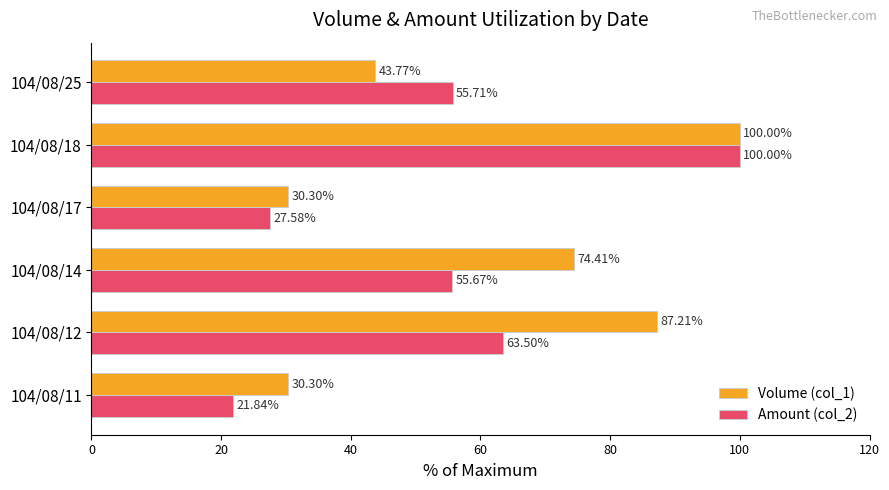

At how many categories does at least one series exceed 90?

1